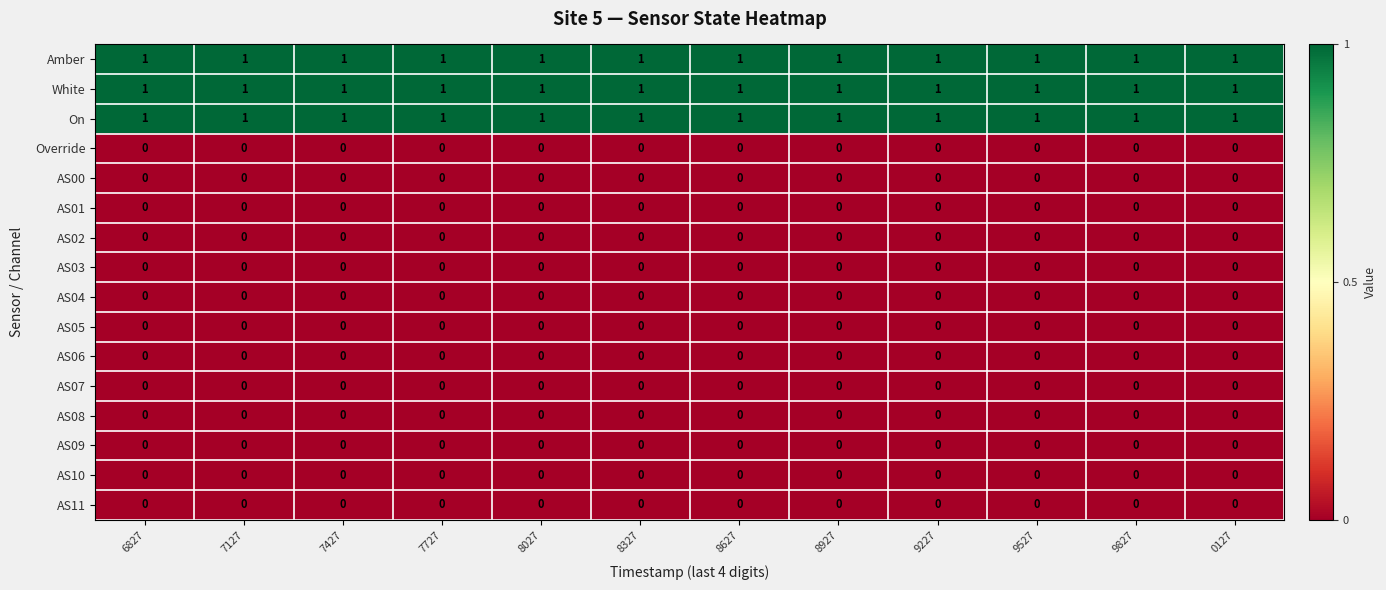

At how many categories does at least one series exceed 0?

12